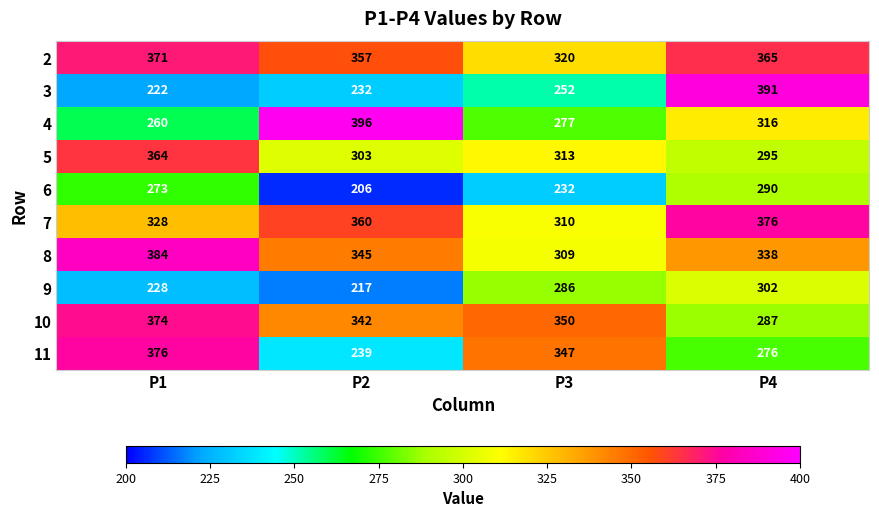

The value of 7 at P4 is 155. True or false?

False